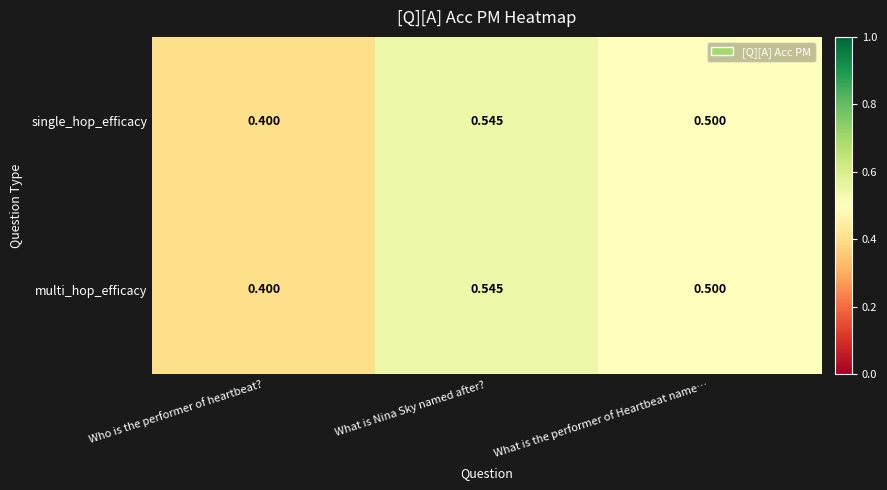

Which category has the lowest value across all series?

Who is the performer of heartbeat?